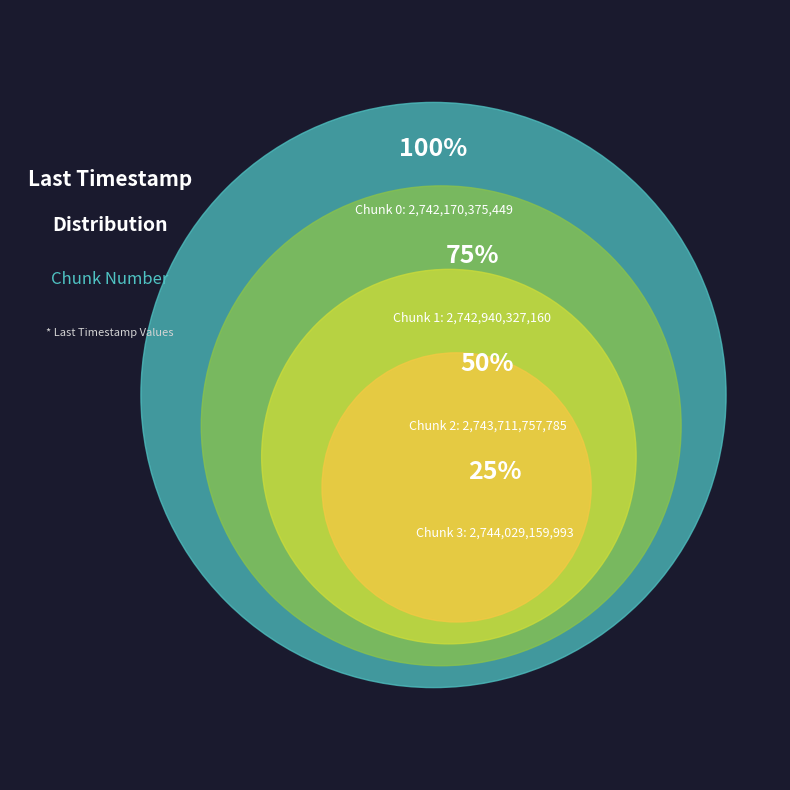

How many segments does this pie chart have?

4